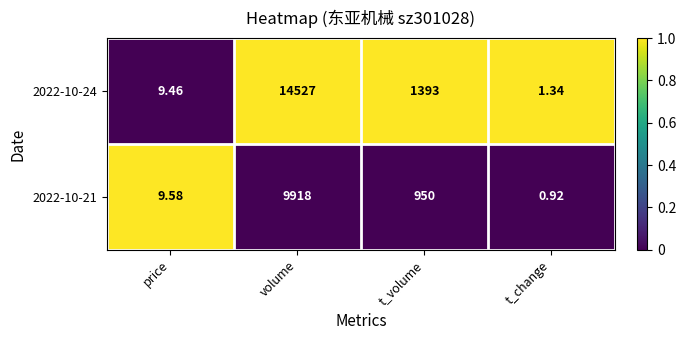

At which label does 2022-10-21 first exceed 950?

volume